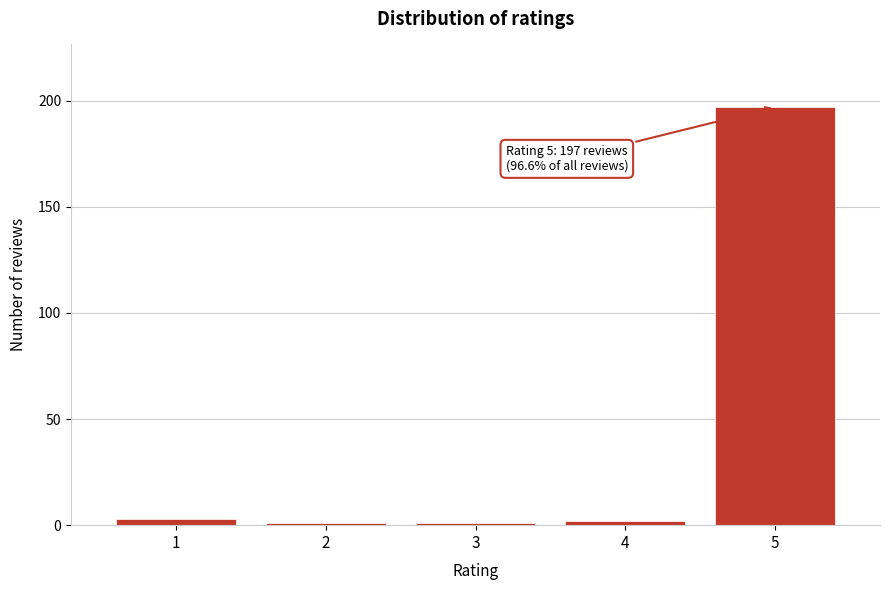

Reading left to right, what are all the values shown in this chart?

3	1	1	2	197